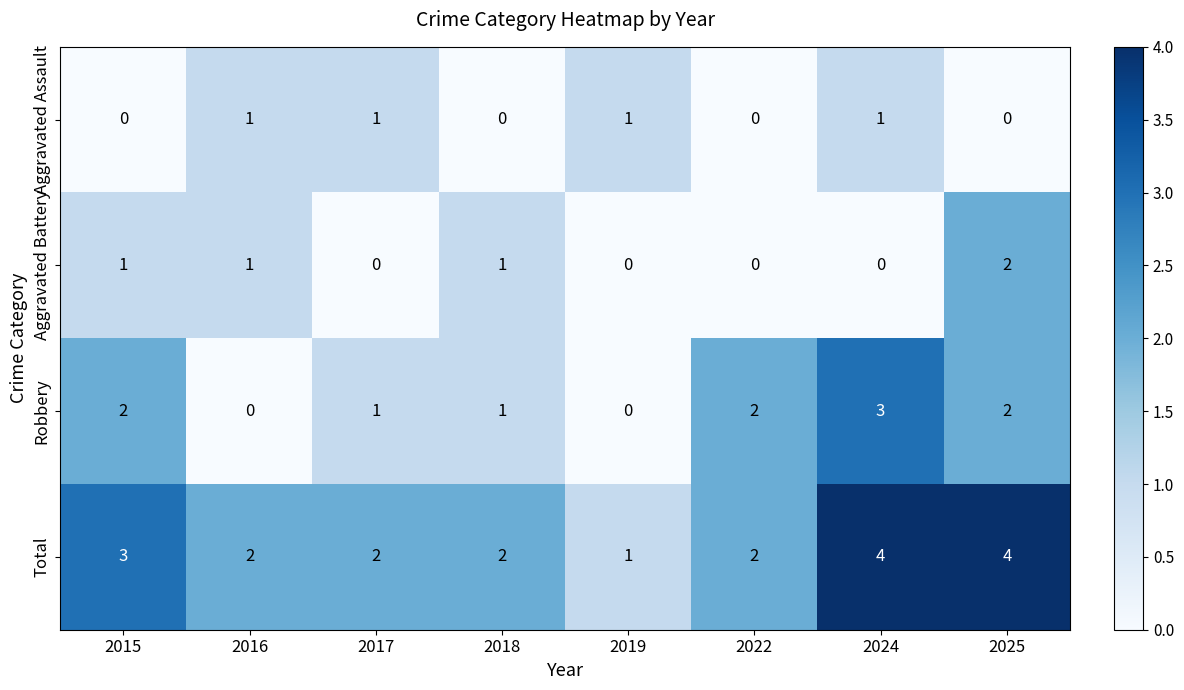

The Total series shows 2 at 2025. True or false?

False